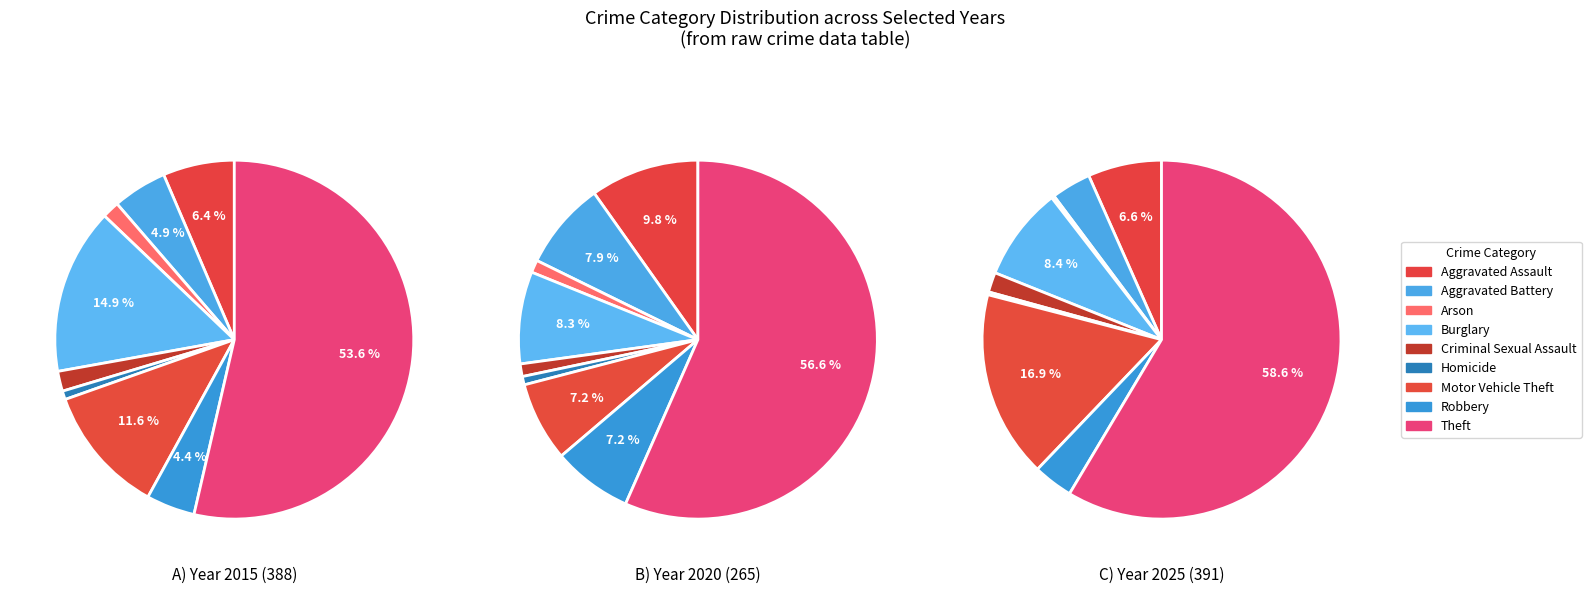

True or false: Motor Vehicle Theft accounts for 17% of the total.

True